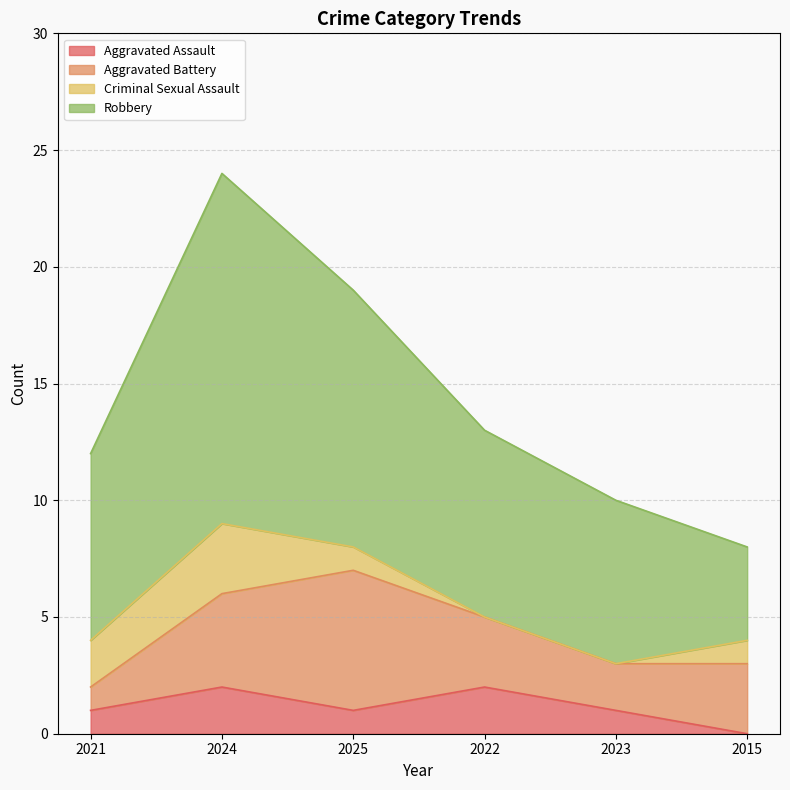

True or false: Aggravated Assault and Aggravated Battery intersect in this chart.

False